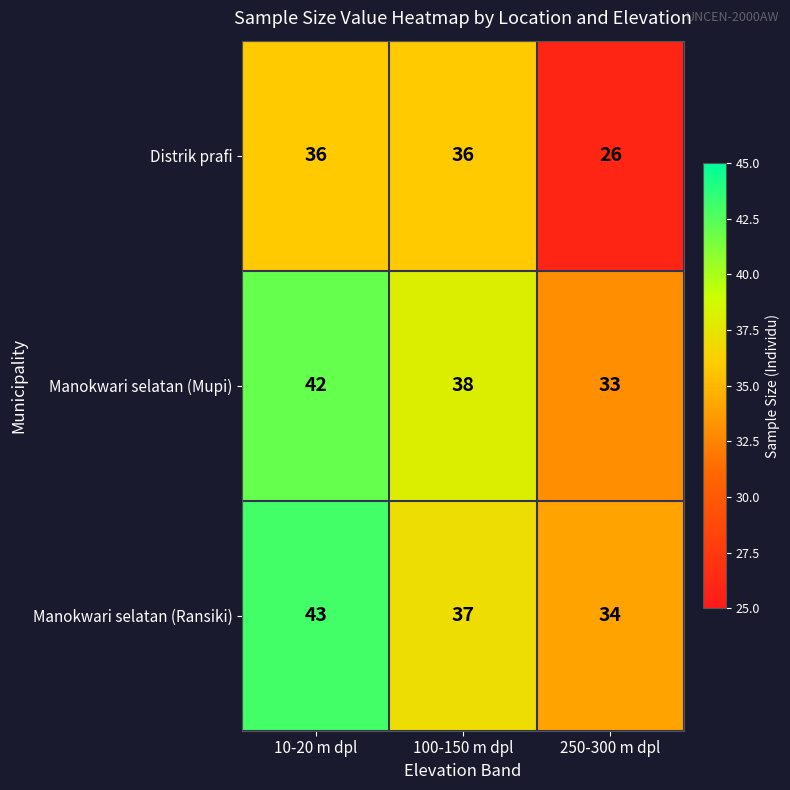

Reading left to right, transcribe all the data shown in this chart.

Distrik prafi: 36	36	26
Manokwari selatan (Mupi): 42	38	33
Manokwari selatan (Ransiki): 43	37	34